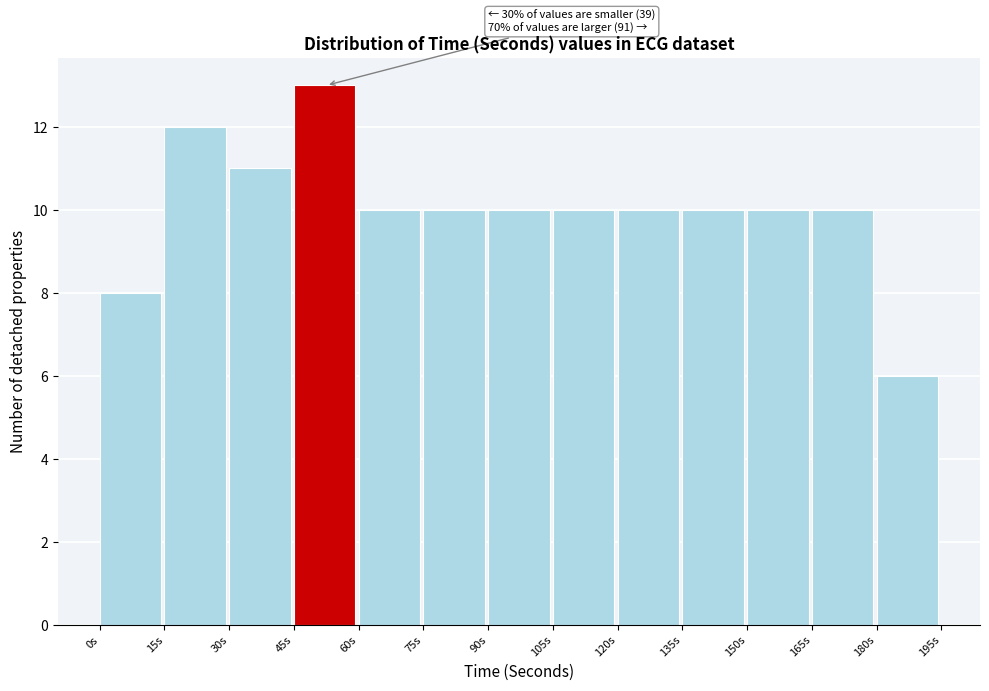

Over which range of the x-axis is the bar tallest?

45 to 60